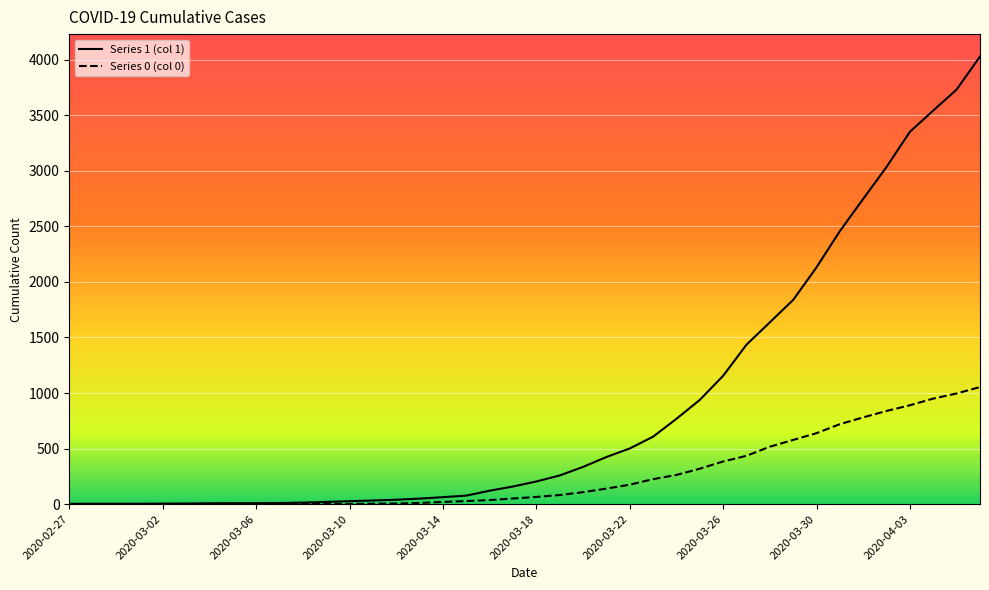

List the series in order of their peak value, highest first.

1, 0